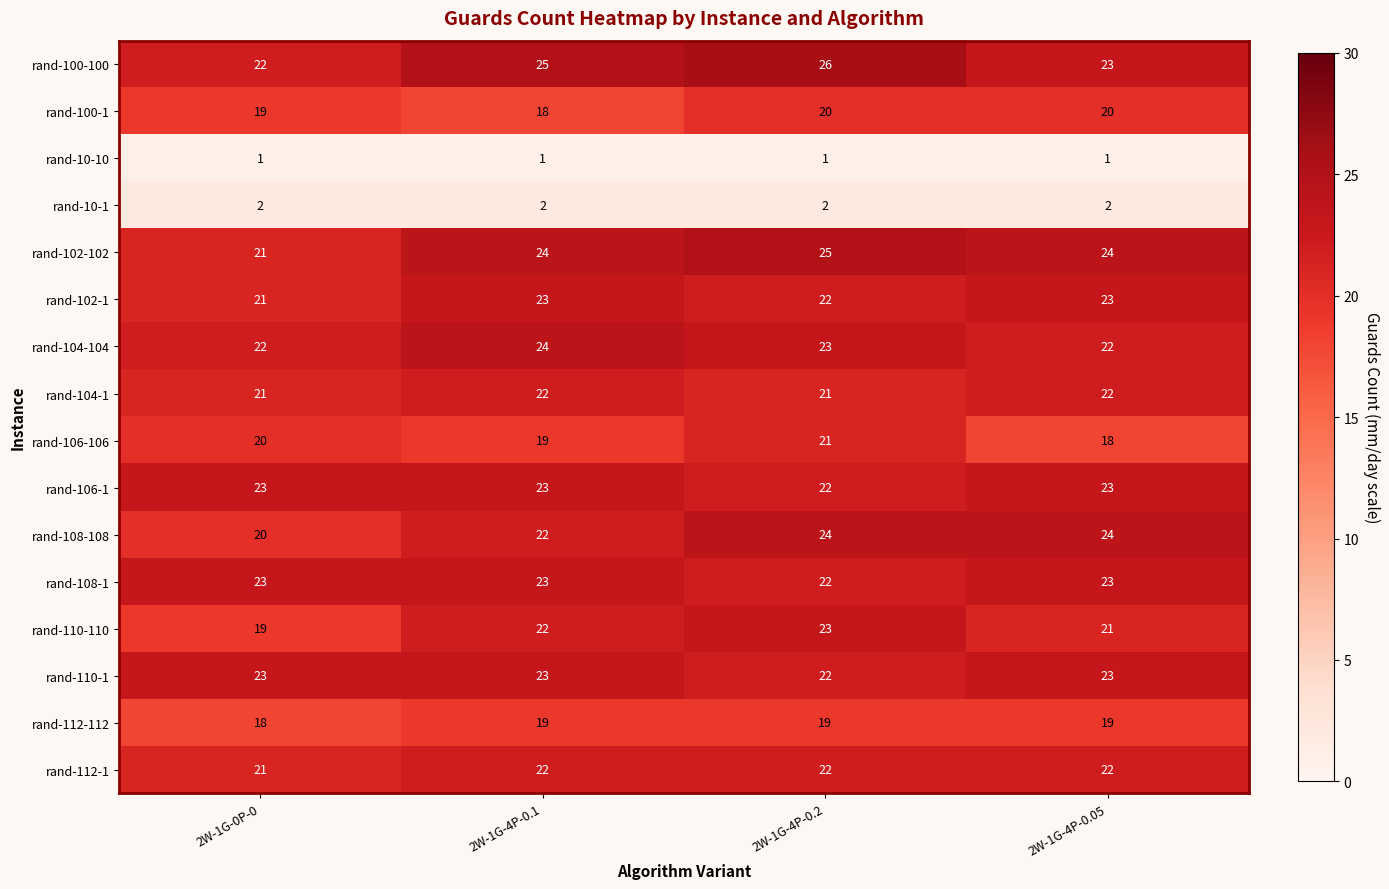

Which label corresponds to the largest value in the chart?

2W-1G-4P-0.2